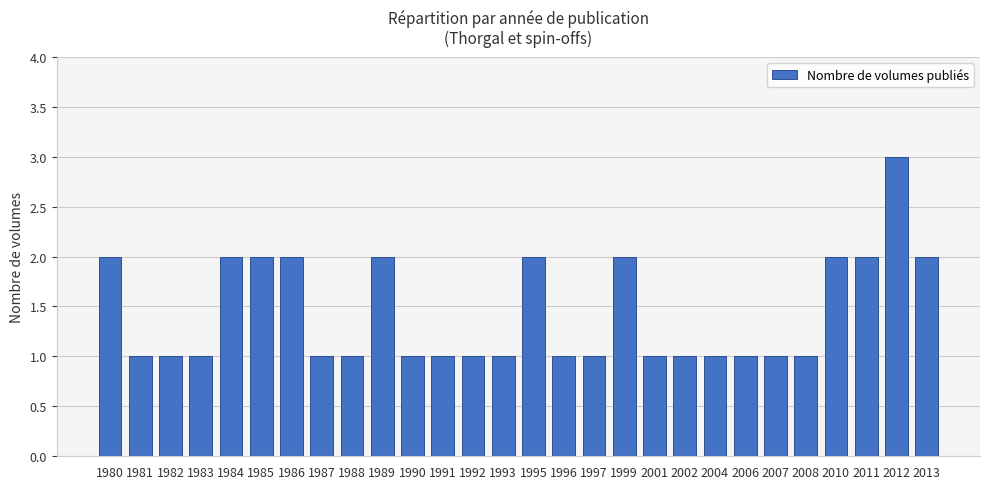

What is the minimum value shown in the chart?

1